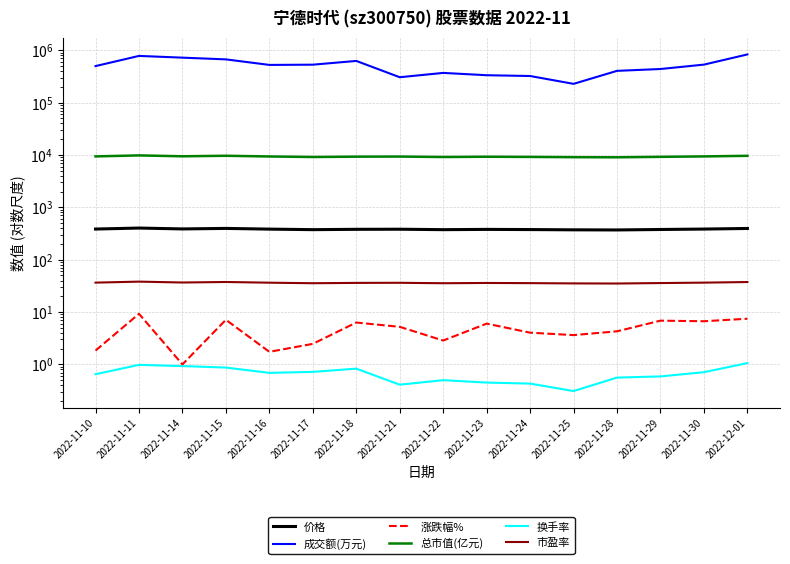

What is the label of the 2nd point from the left?

2022-11-11